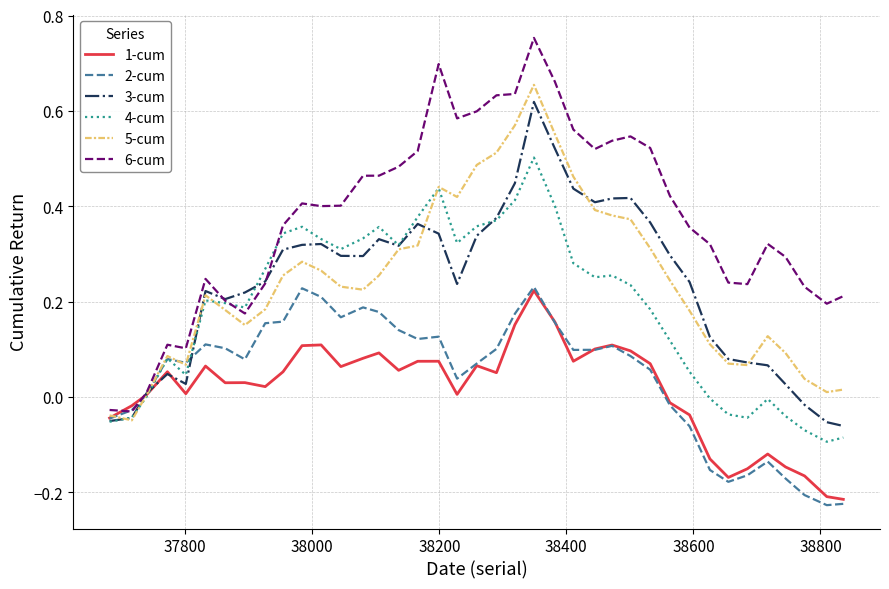

Which series has the largest total across all categories?

6-cum